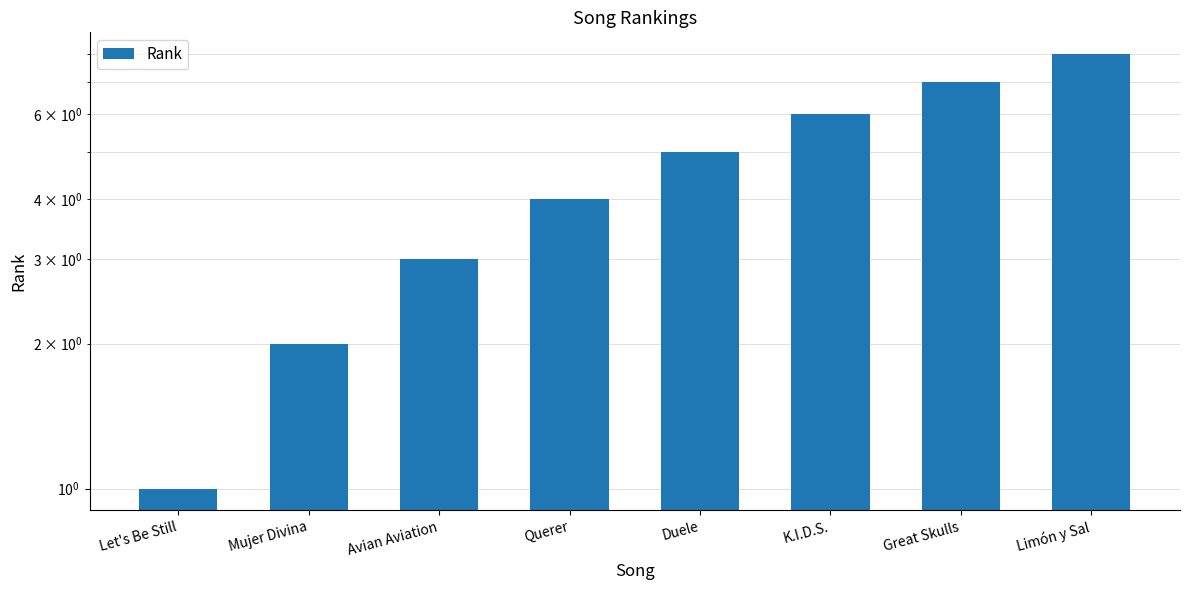

Reading right to left, transcribe all the data shown in this chart.

Limón y Sal=8	Great Skulls=7	K.I.D.S.=6	Duele=5	Querer=4	Avian Aviation=3	Mujer Divina=2	Let's Be Still=1